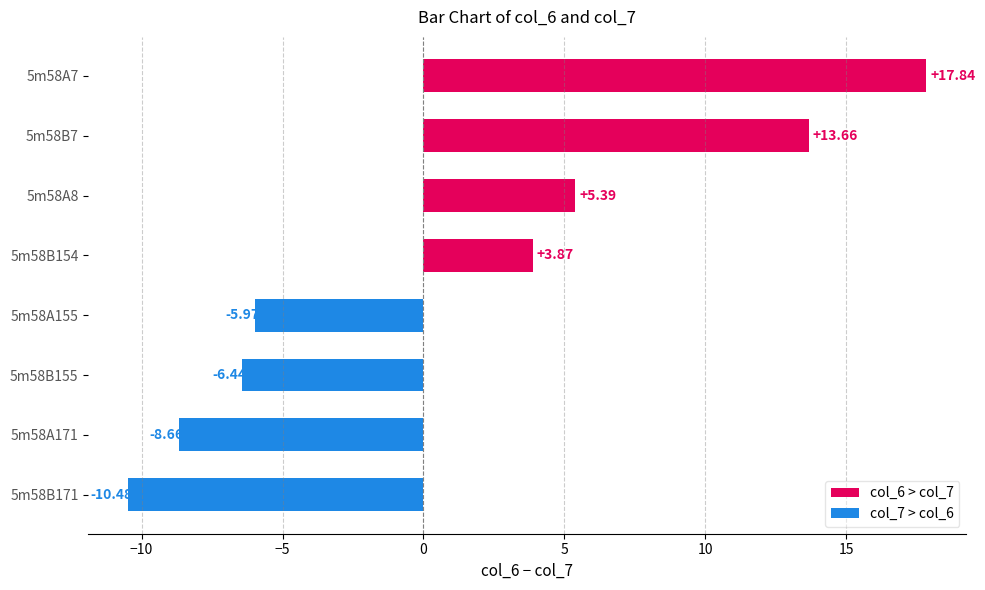

Where is the data nearest to the value 3?

5m58B154